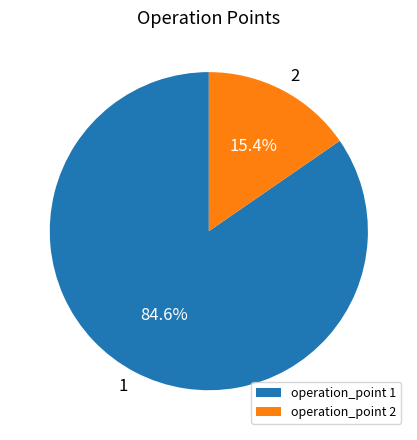

Between operation_point 2 and operation_point 1, which is larger?

operation_point 1